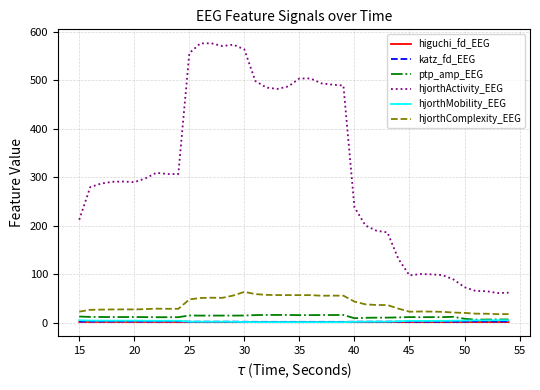

How many values in the hjorthComplexity_EEG series are below 29?

19